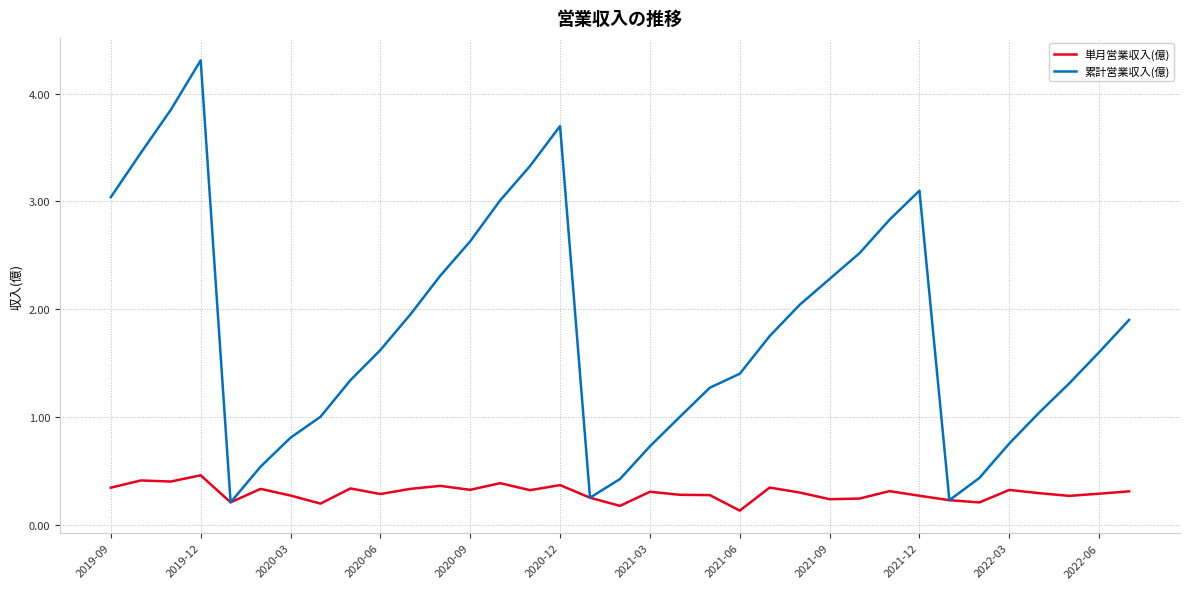

What are all the series names shown in the legend?

単月営業収入(億), 累計営業収入(億)